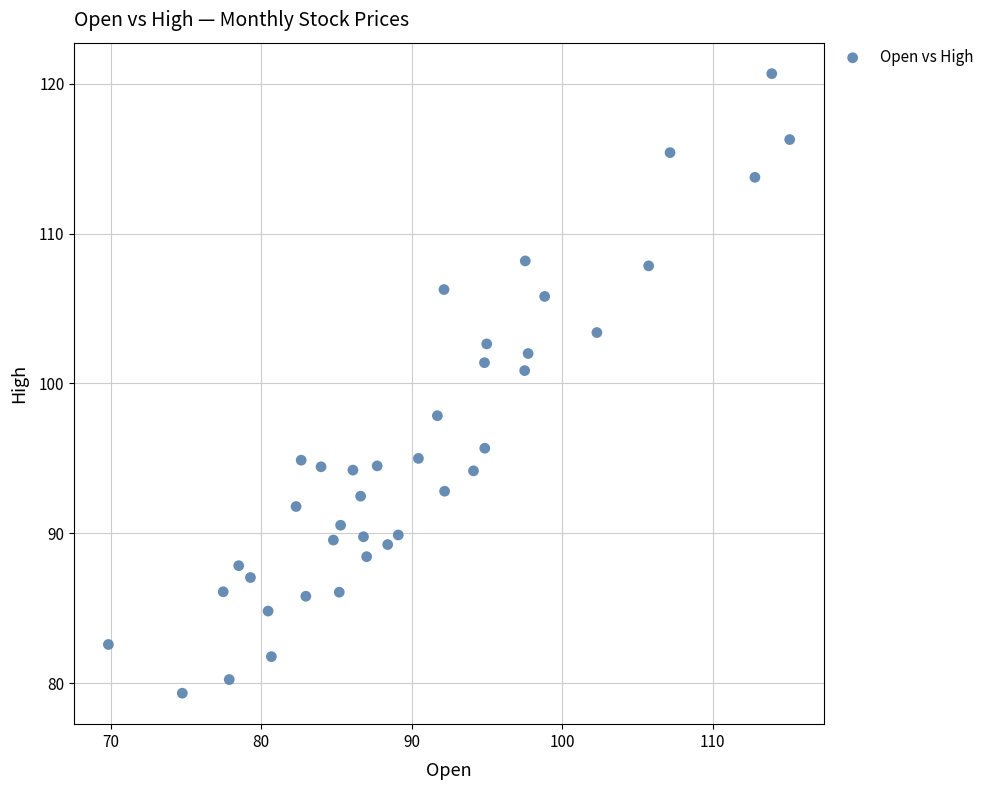

What Y value in the scatter plot is closest to 100?

100.9